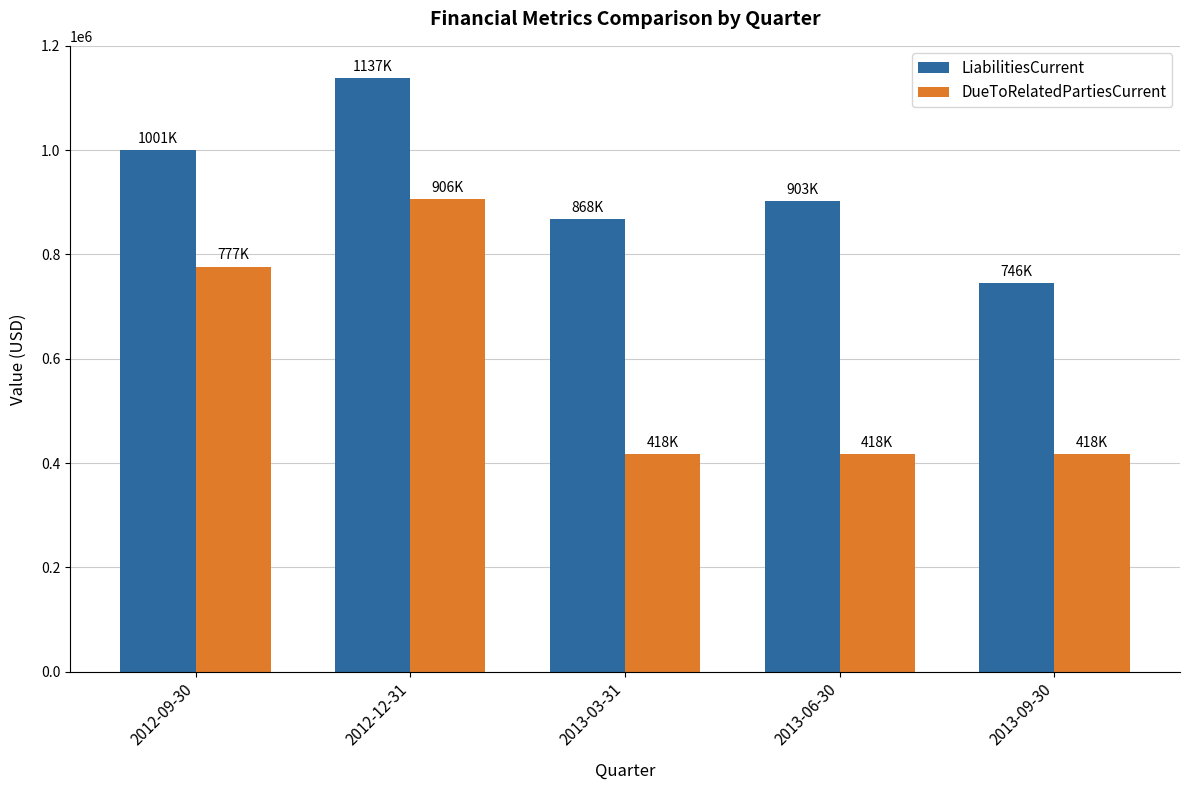

Reading left to right, what are all the values shown in this chart?

LiabilitiesCurrent: 2012-09-30=1000740	2012-12-31=1137389	2013-03-31=868386	2013-06-30=902672	2013-09-30=745538
DueToRelatedPartiesCurrent: 2012-09-30=776886	2012-12-31=905886	2013-03-31=417512	2013-06-30=417512	2013-09-30=417512